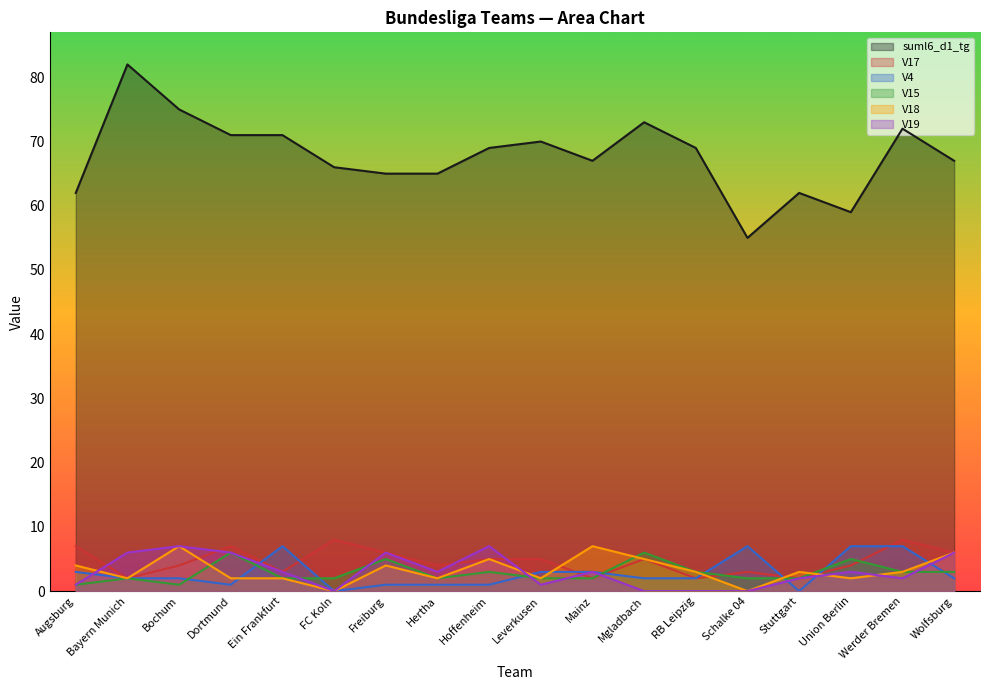

Rank the series by their maximum value, from lowest to highest.

V15, V4, V18, V19, V17, suml6_d1_tg